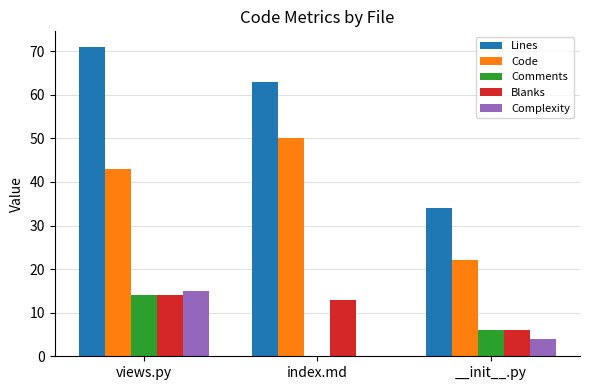

Reading left to right, transcribe all the data shown in this chart.

Lines: views.py=71	index.md=63	__init__.py=34
Code: views.py=43	index.md=50	__init__.py=22
Comments: views.py=14	index.md=0	__init__.py=6
Blanks: views.py=14	index.md=13	__init__.py=6
Complexity: views.py=15	index.md=0	__init__.py=4